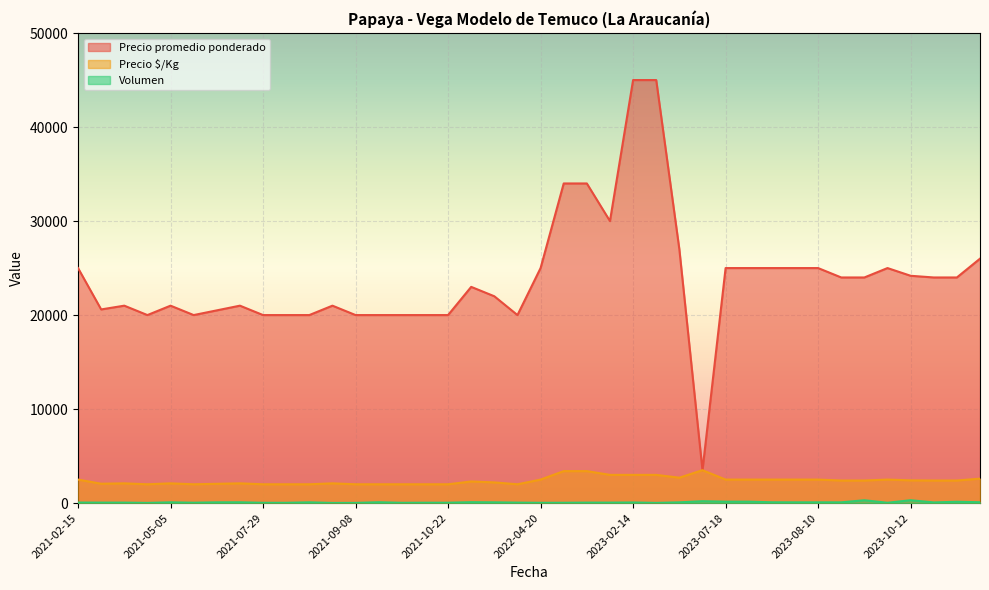

What are all the series names shown in the legend?

Precio promedio ponderado, Precio $/Kg, Volumen